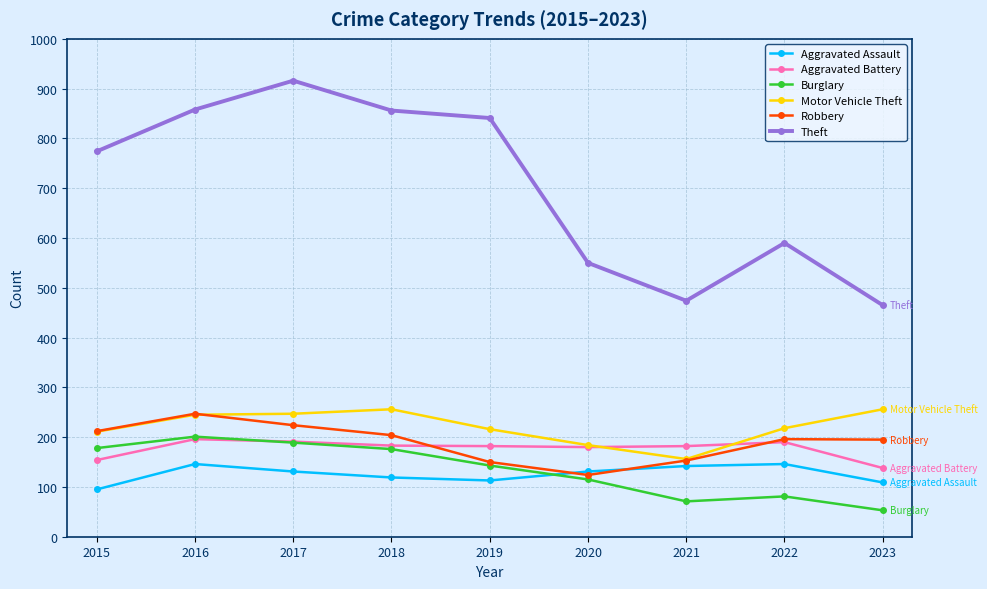

At which category does the chart reach its minimum across all series?

2023